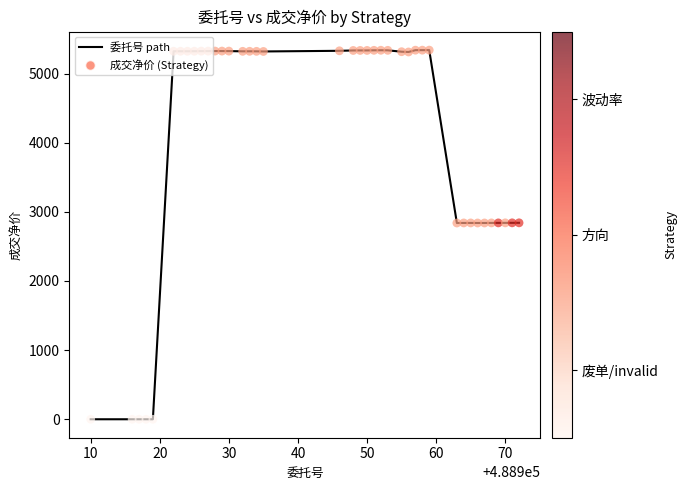

What is the difference between the maximum and minimum values?

5339.4